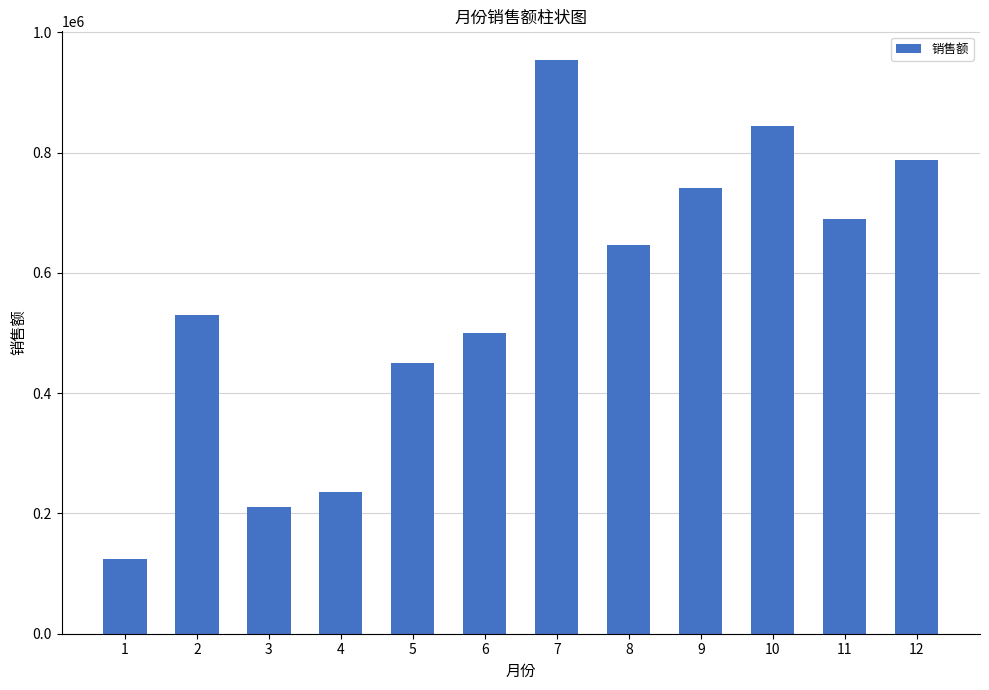

At which label is the value closest to 539250?

2